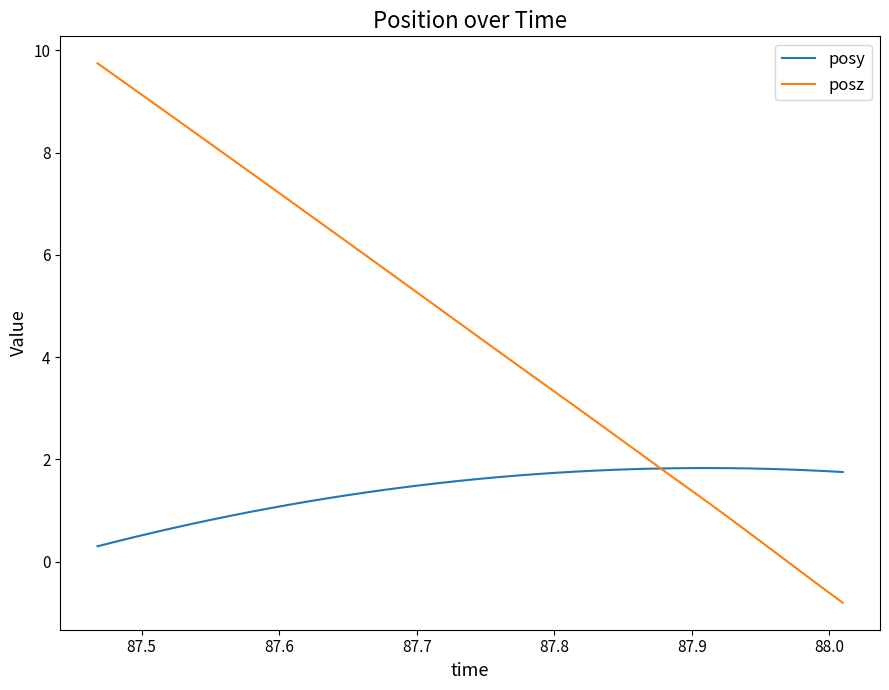

What is the greatest value displayed?

9.7